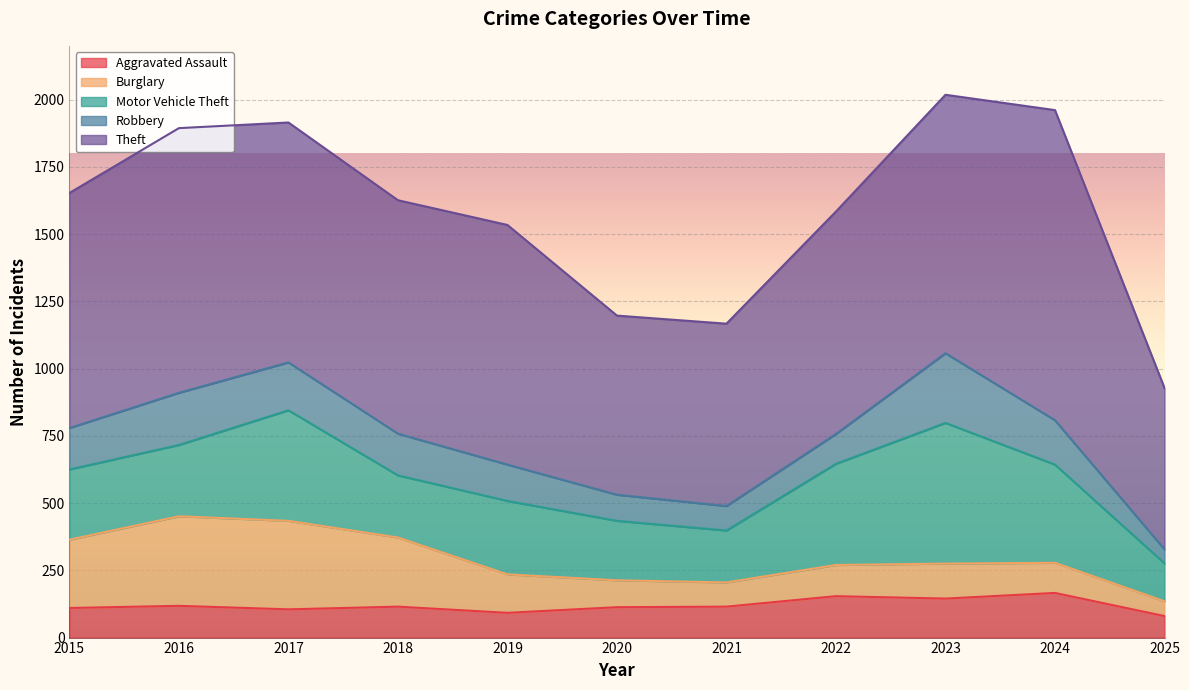

At how many categories does at least one series exceed 382?

11